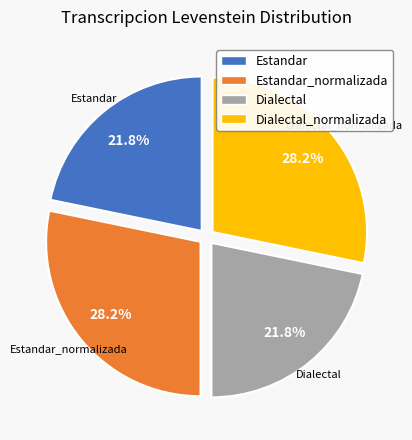

The Estandar slice represents 22% of the pie. True or false?

True